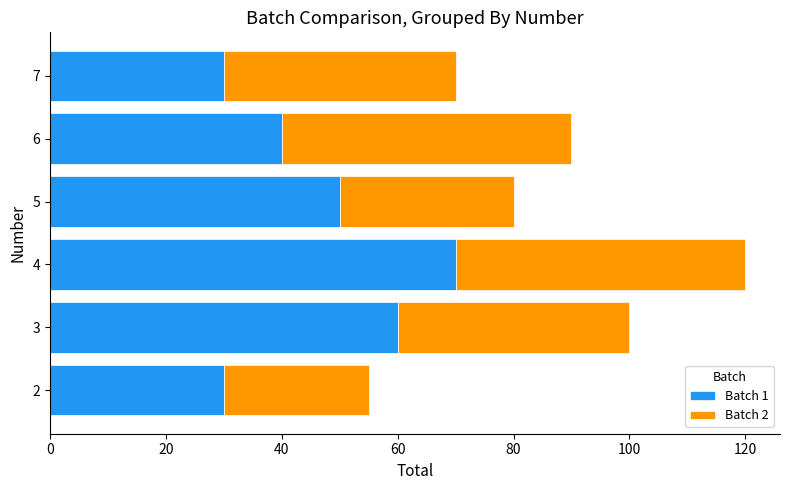

What is the total value across all series at 7?

70